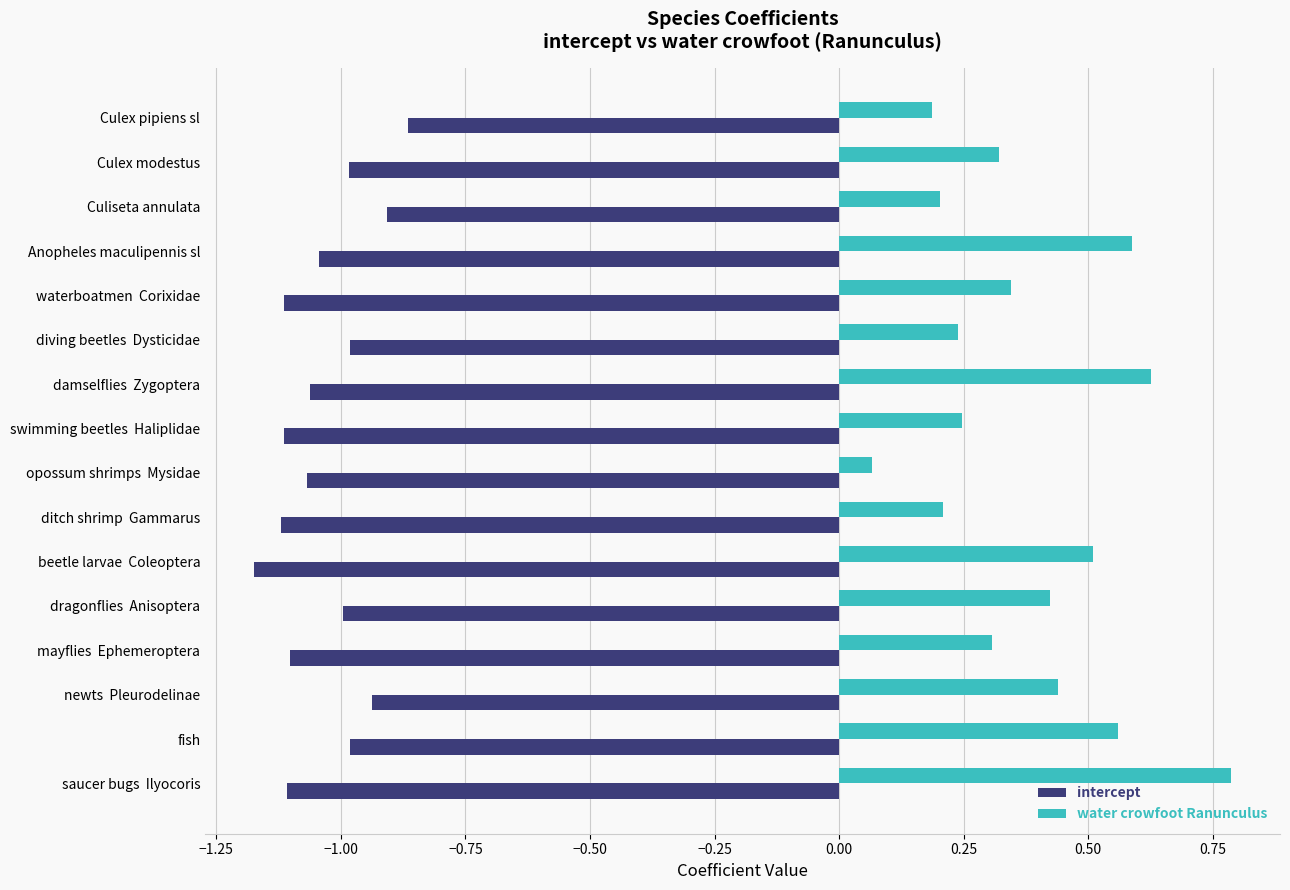

Which category has the lowest value in the intercept series?

beetle larvae  Coleoptera